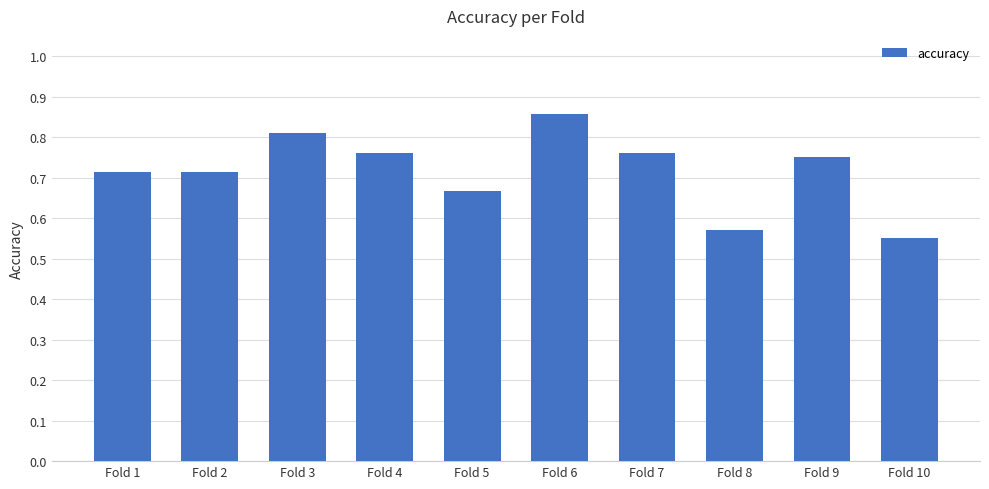

True or false: the data shows 0.2 at Fold 5.

False